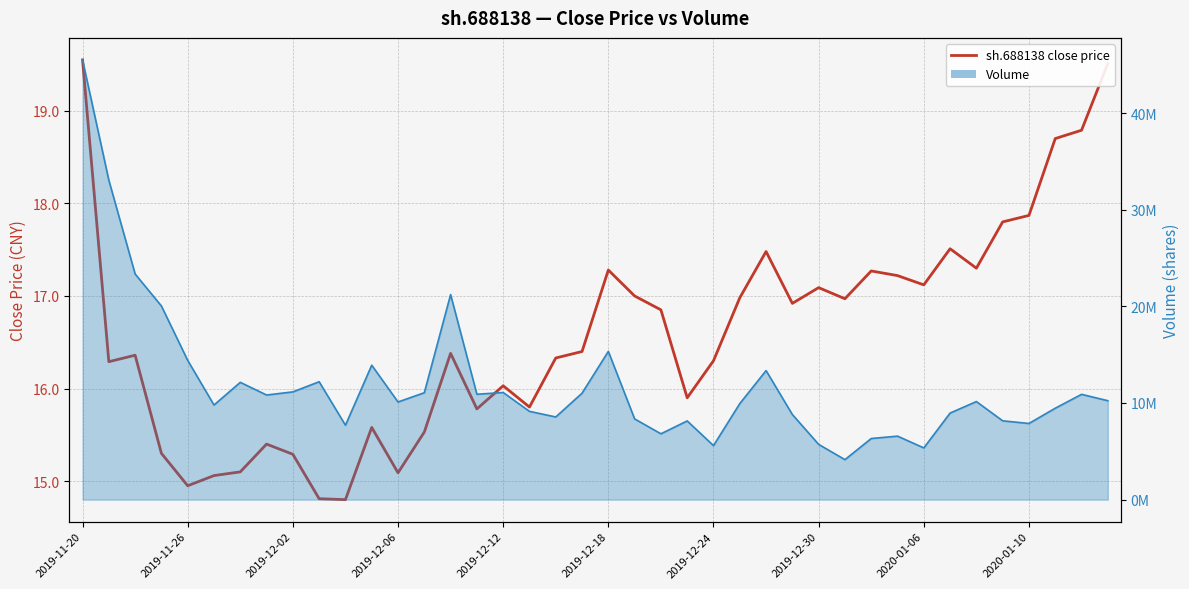

How many interior local valleys does the Volume (line) series have?

11